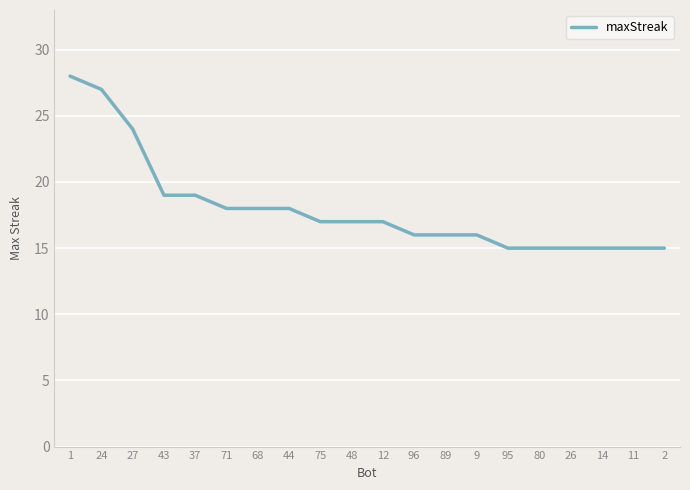

Which has a higher value, 1 or 44?

1